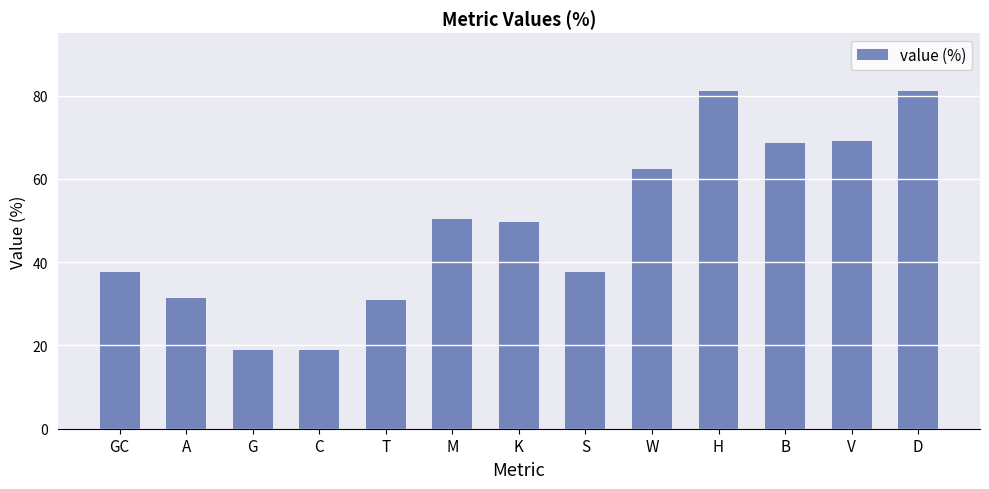

What position from the left is H?

10